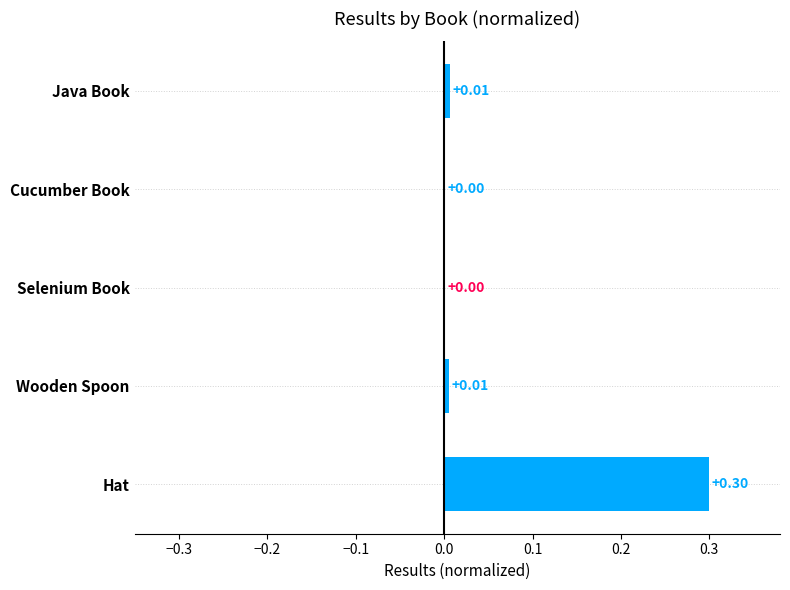

What is the sum of all values?

0.3